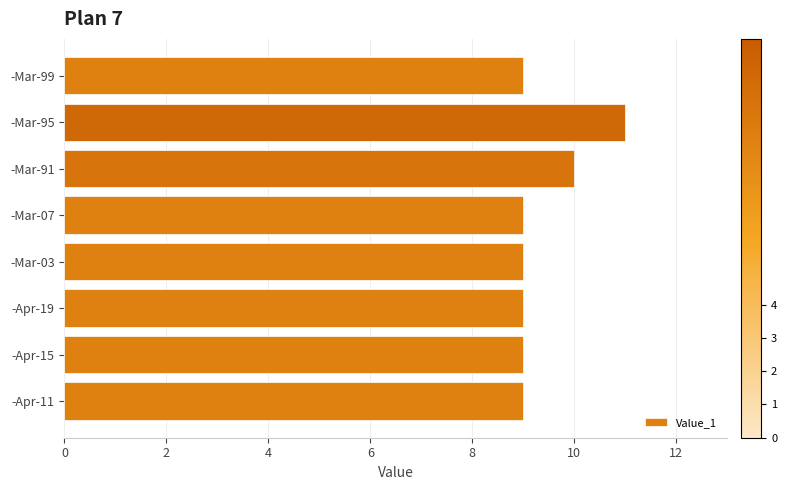

What is the sum of all values?

75